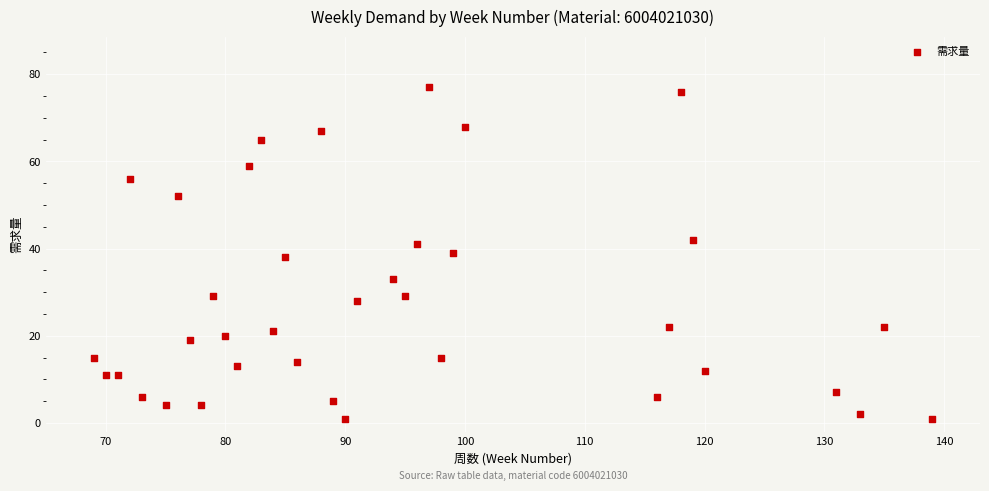

What is the range of Y values (max minus min)?

76